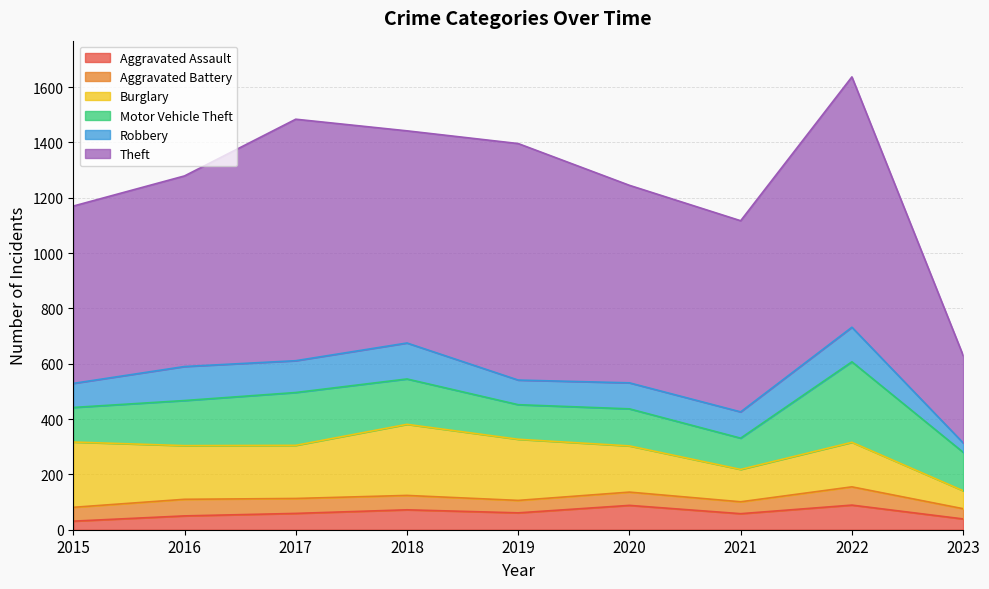

How many lines are shown in the chart?

6